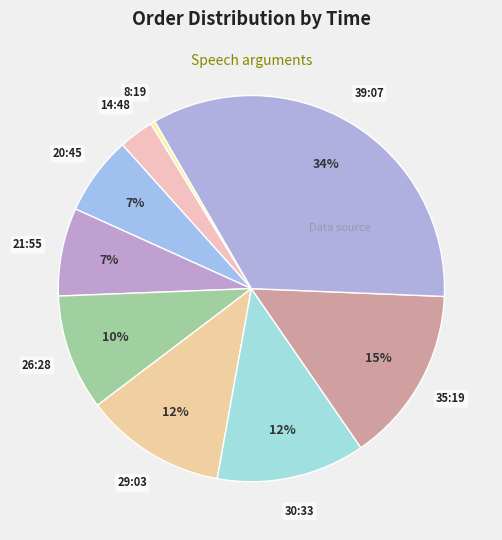

To the nearest percent, what is the average slice percentage?

11%